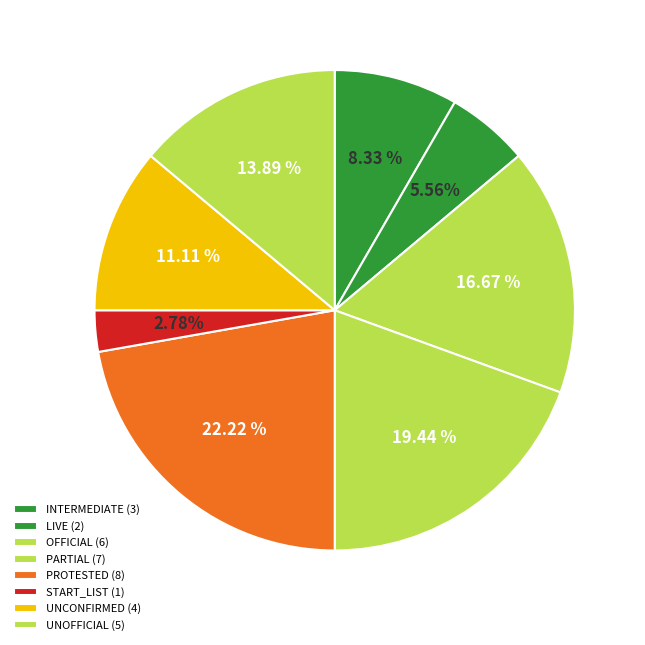

To the nearest percent, what is the difference between the largest and smallest slice percentages?

19%